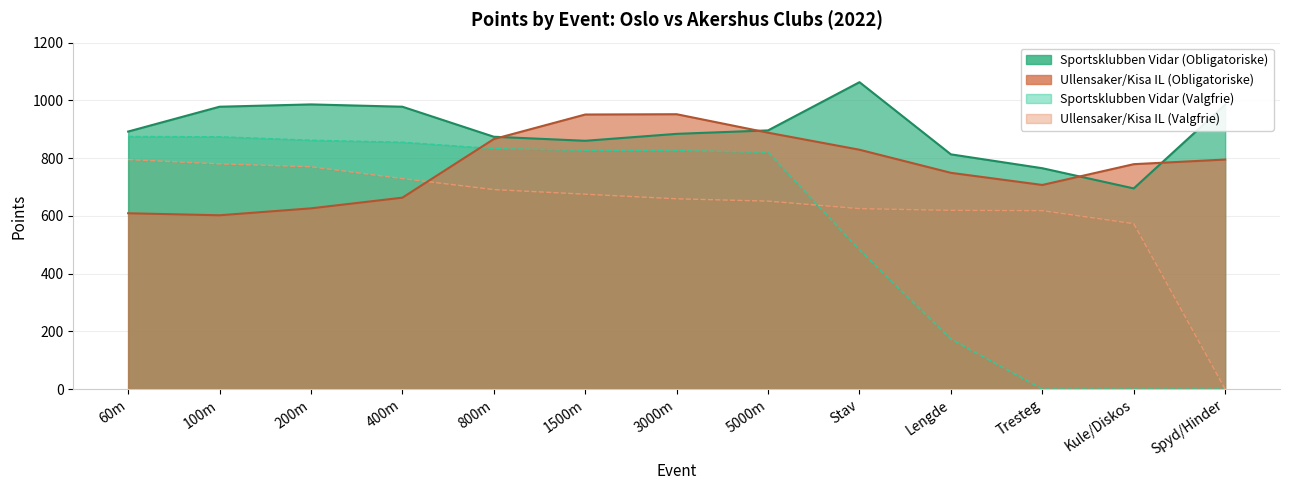

At which label does Sportsklubben Vidar (Valgfrie) reach its minimum?

Tresteg